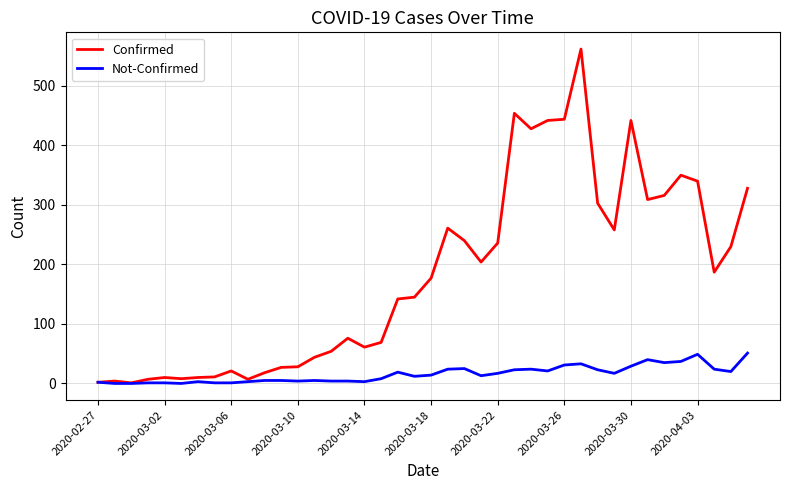

How many lines are shown in the chart?

2